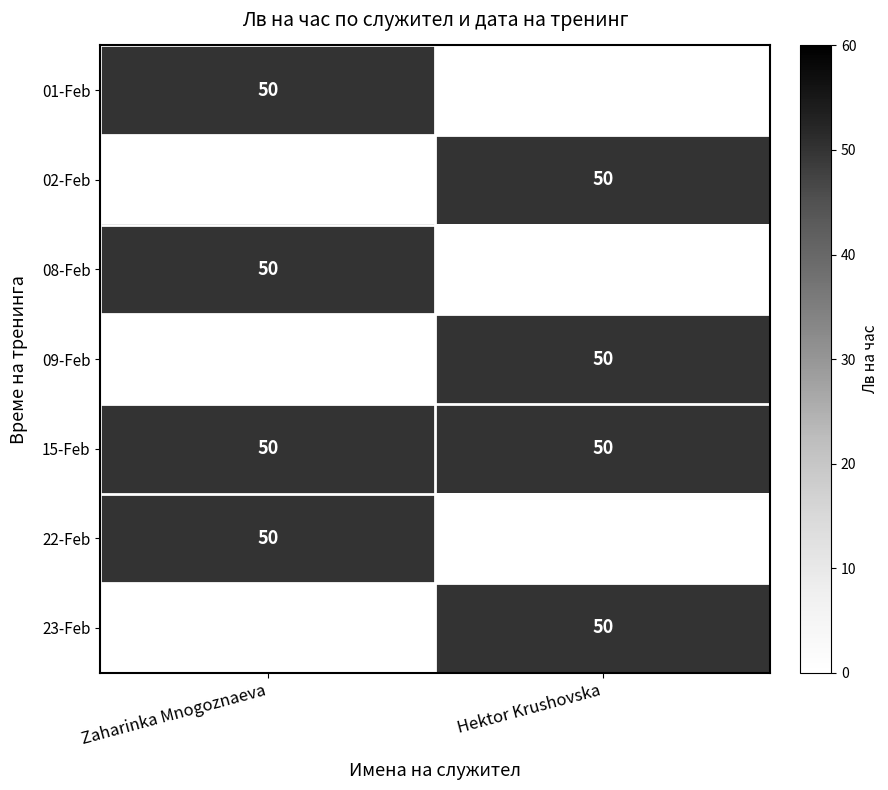

The 15-Feb series shows 50 at Zaharinka Mnogoznaeva. True or false?

True